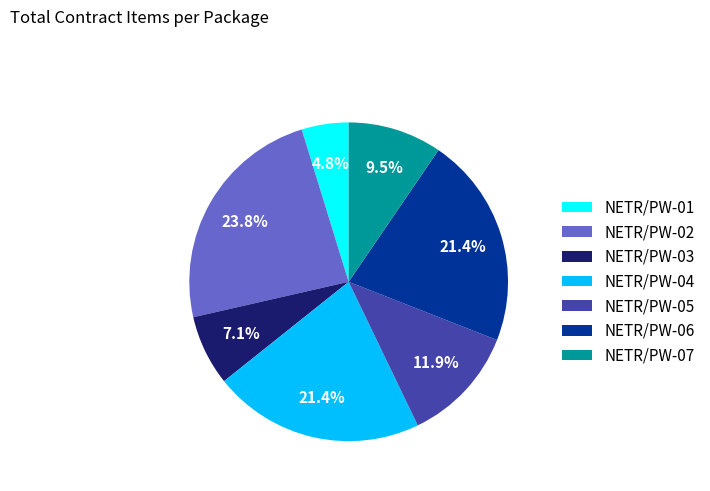

What is the smallest slice in the pie chart?

NETR/PW-01